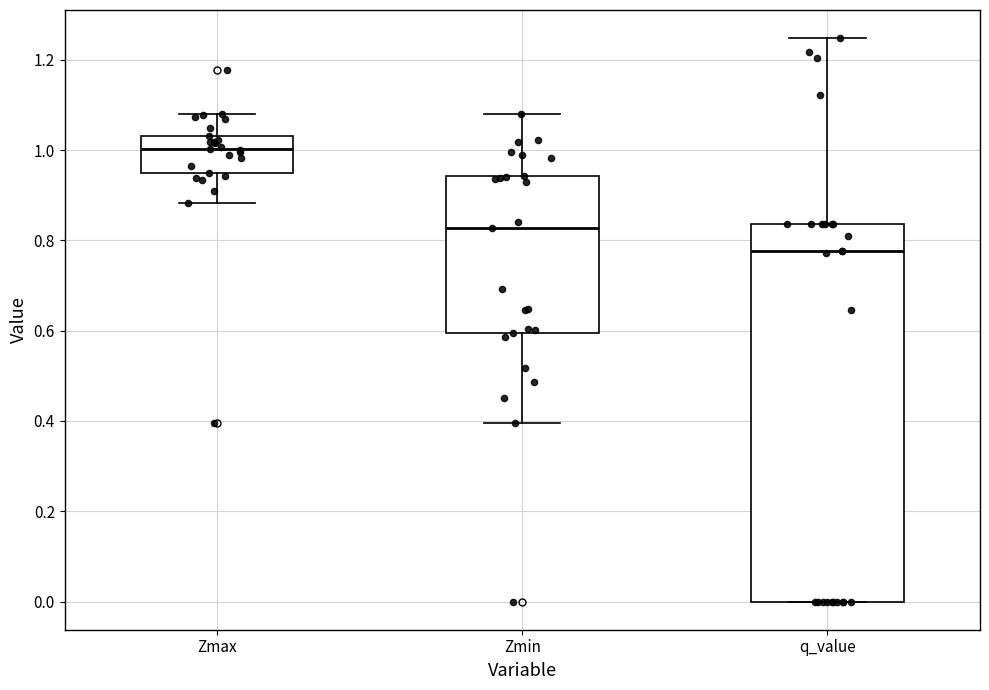

Which box is the tallest, from its lower edge to its upper edge?

q_value